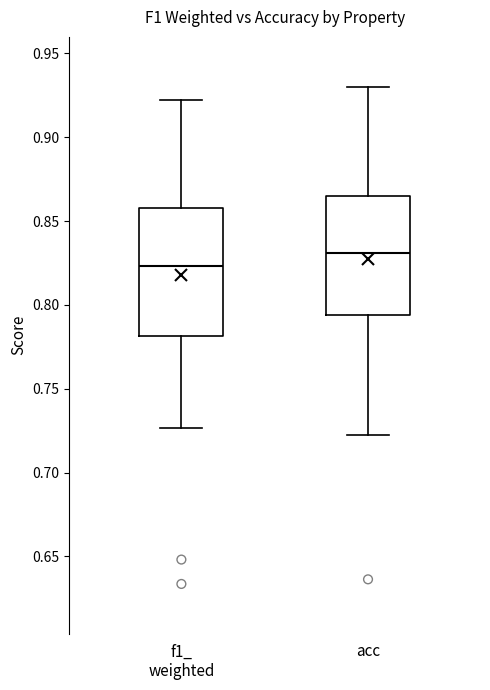

Reading left to right, read every box against the y-axis: the position of its median line, the range the box covers, and the ends of its whiskers. The values are not printed on the chart, so give them approximately, as read against the axis.

f1_ weighted: median 0.825, box 0.780 to 0.860, whiskers 0.725 to 0.920
acc: median 0.830, box 0.795 to 0.865, whiskers 0.720 to 0.930